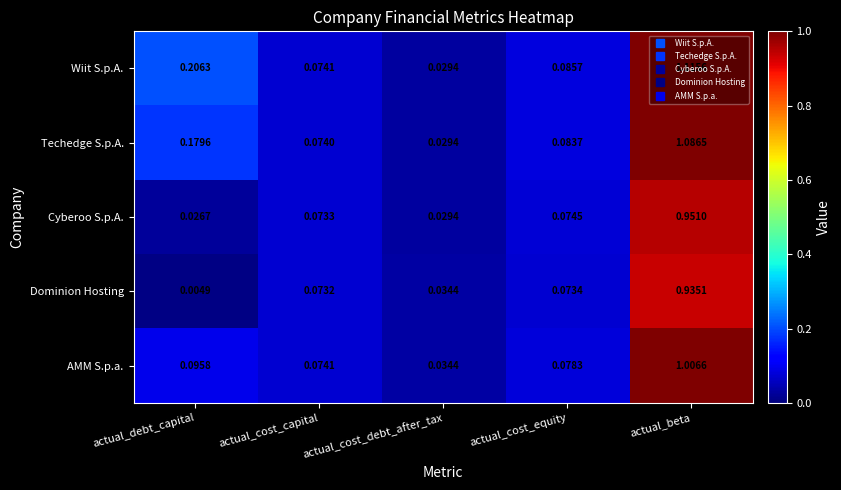

Rank the series by their maximum value, from highest to lowest.

Wiit S.p.A., Techedge S.p.A., AMM S.p.a., Cyberoo S.p.A., Dominion Hosting